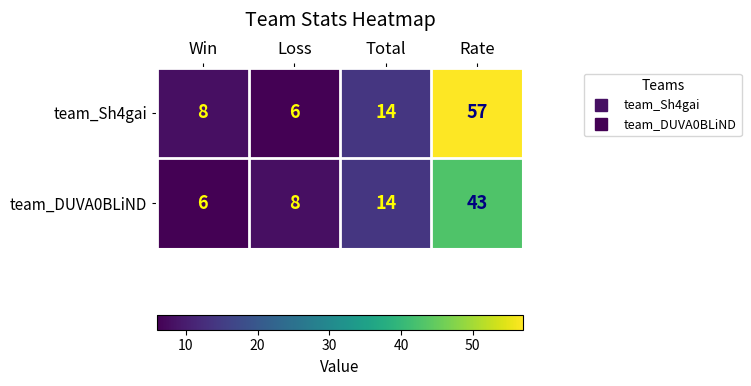

Reading left to right, what are all the values shown in this chart?

team_Sh4gai: 8	6	14	57
team_DUVA0BLiND: 6	8	14	43